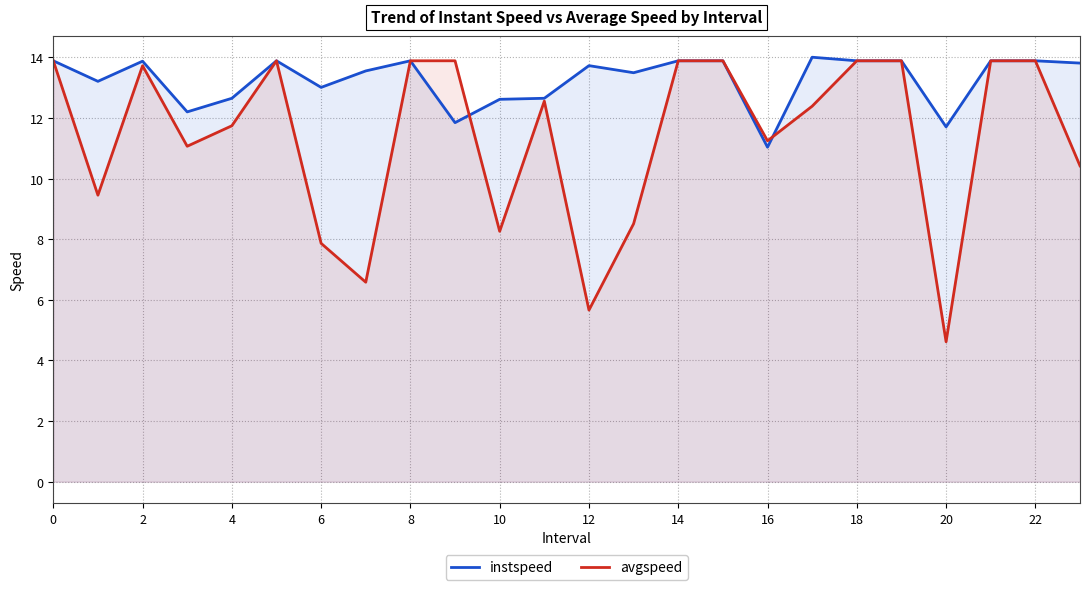

Count the number of categories in the chart.

24